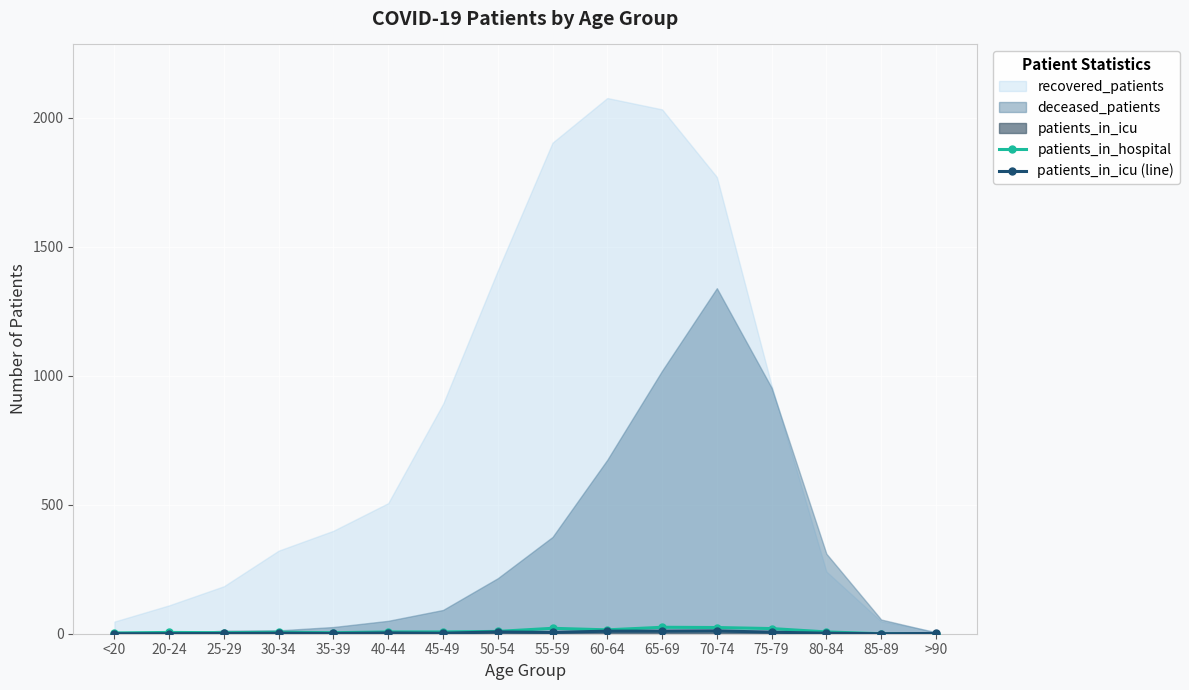

At 35-39, list the series in order from largest to smallest.

patients_in_hospital, patients_in_icu (line)